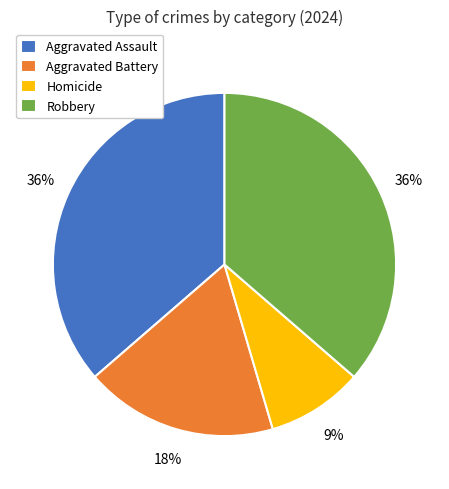

Approximately how many times larger is the value at Aggravated Battery compared to Aggravated Assault?

0.5